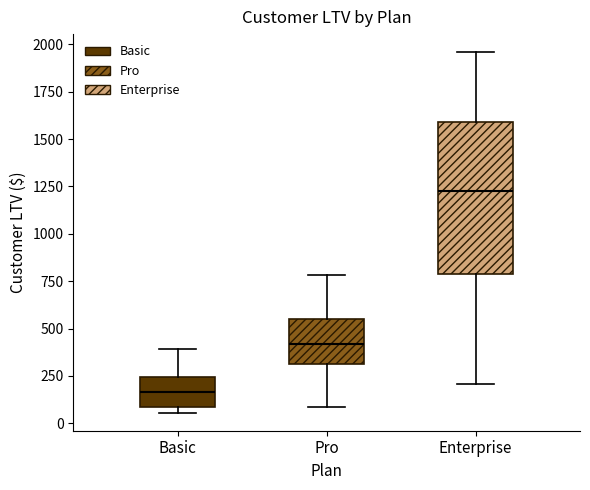

Which box's median line is the highest?

Enterprise